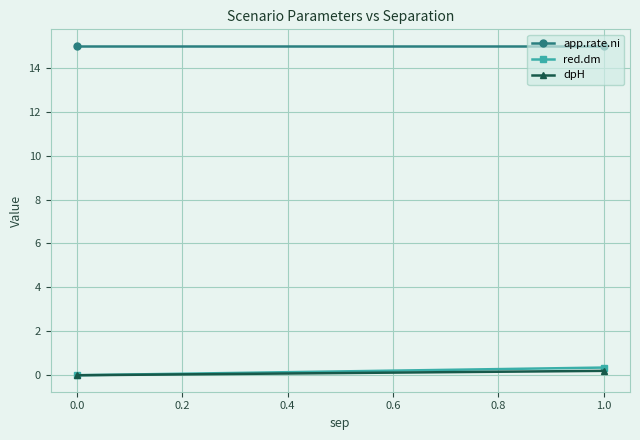

Count the number of data series in this chart.

3